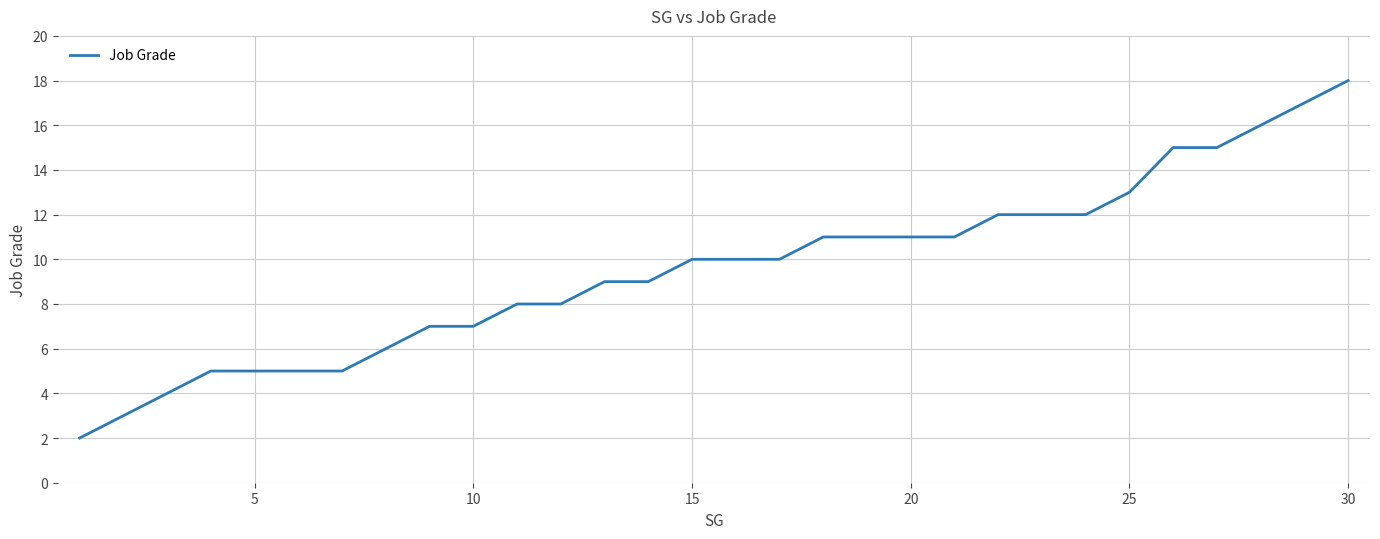

What is the maximum value shown in the chart?

18